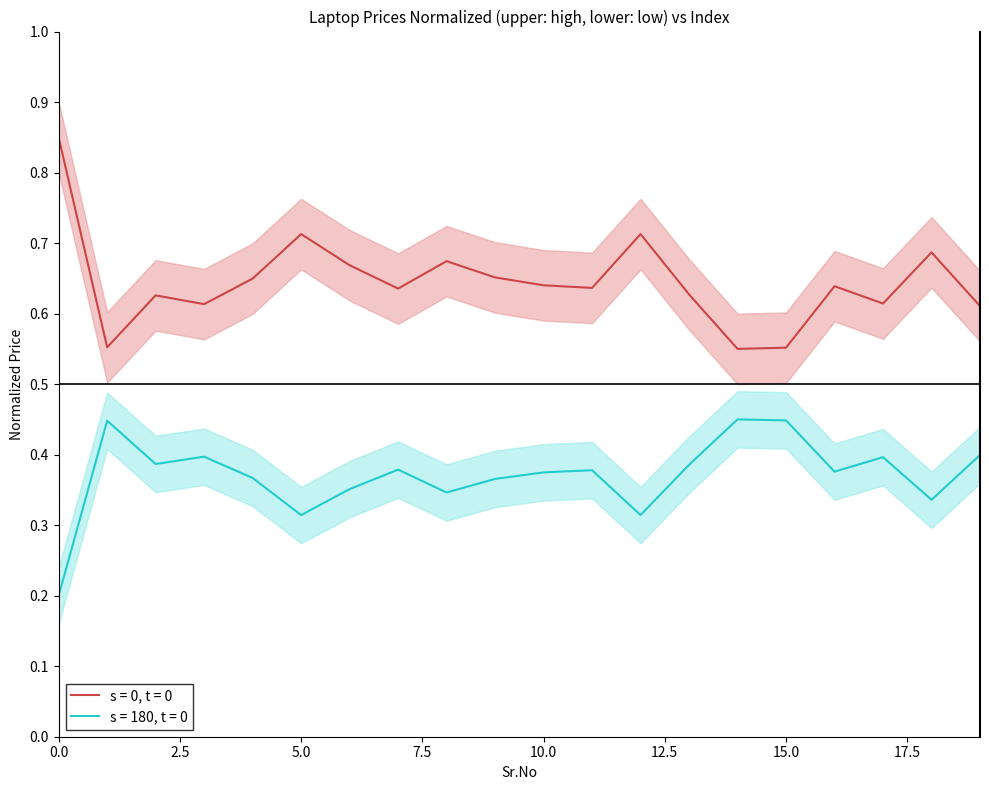

Reading left to right, extract all data points from this chart.

0.9	0.6	0.6	0.6	0.6	0.7	0.7	0.6	0.7	0.7	0.6	0.6	0.7	0.6	0.6	0.6	0.6	0.6	0.7	0.6